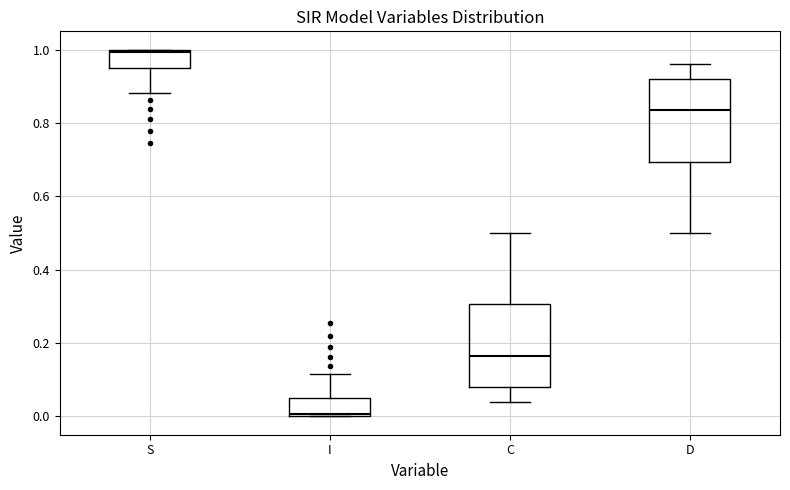

Which box has the lowest median line?

I